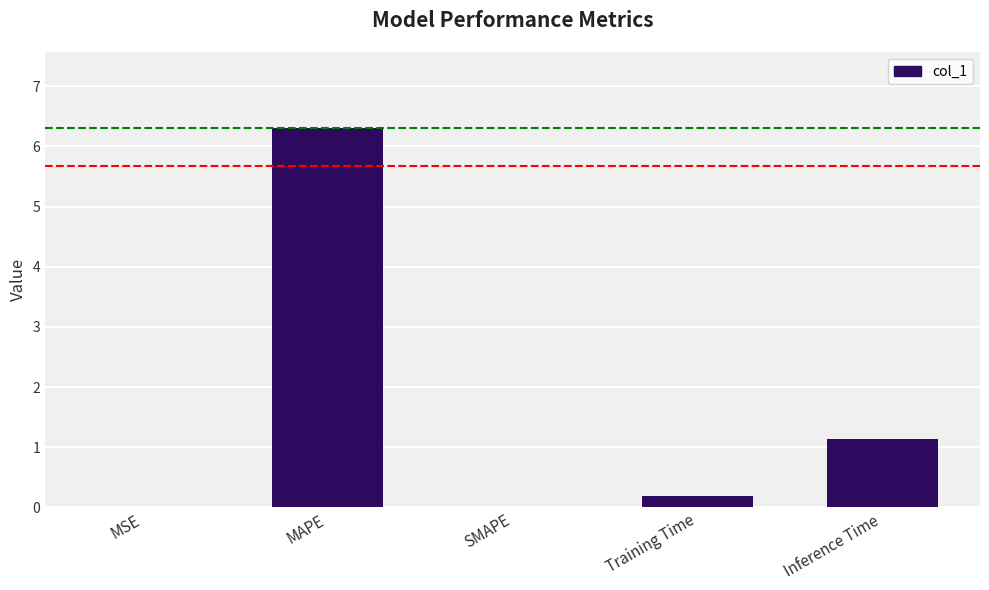

What is the greatest value displayed?

6.3